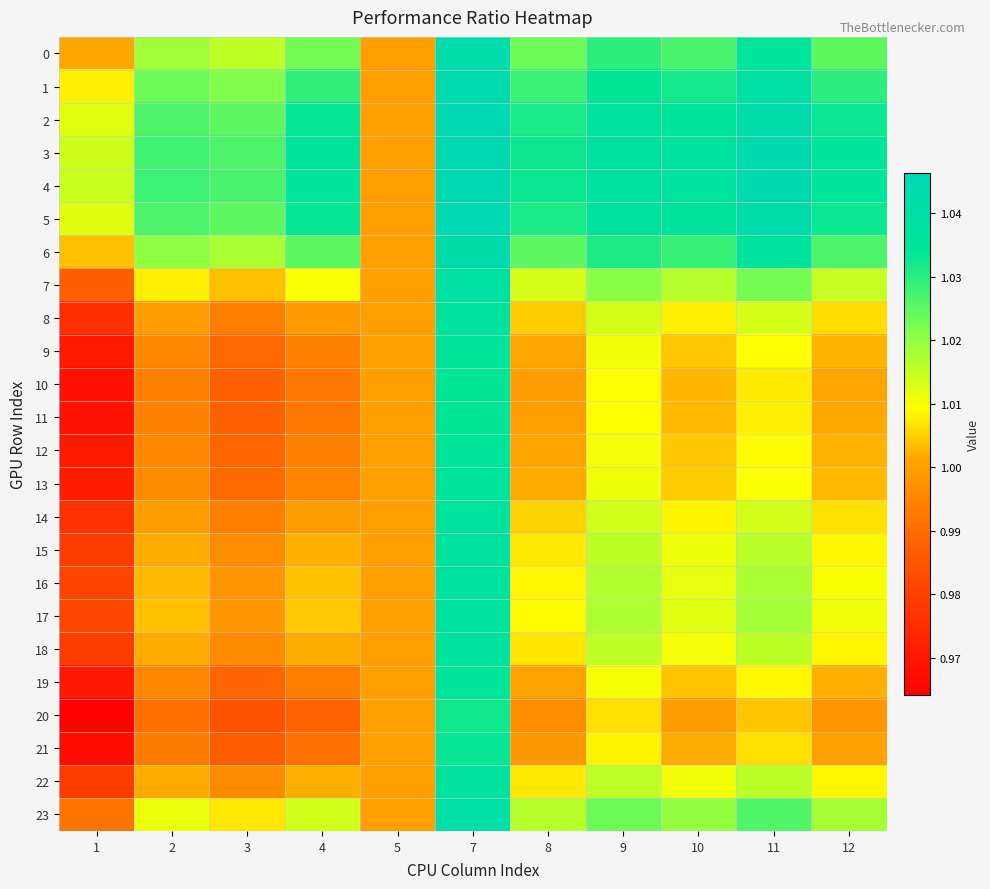

Reading left to right, list all the values displayed in this chart.

0: 1=1.0	2=1.0	3=1.0	4=1.0	5=1.0	7=1.0	8=1.0	9=1.0	10=1.0	11=1.0	12=1.0
1: 1=1.0	2=1.0	3=1.0	4=1.0	5=1.0	7=1.0	8=1.0	9=1.0	10=1.0	11=1.0	12=1.0
2: 1=1.0	2=1.0	3=1.0	4=1.0	5=1.0	7=1.0	8=1.0	9=1.0	10=1.0	11=1.0	12=1.0
3: 1=1.0	2=1.0	3=1.0	4=1.0	5=1.0	7=1.0	8=1.0	9=1.0	10=1.0	11=1.0	12=1.0
4: 1=1.0	2=1.0	3=1.0	4=1.0	5=1.0	7=1.0	8=1.0	9=1.0	10=1.0	11=1.0	12=1.0
5: 1=1.0	2=1.0	3=1.0	4=1.0	5=1.0	7=1.0	8=1.0	9=1.0	10=1.0	11=1.0	12=1.0
6: 1=1.0	2=1.0	3=1.0	4=1.0	5=1.0	7=1.0	8=1.0	9=1.0	10=1.0	11=1.0	12=1.0
7: 1=1.0	2=1.0	3=1.0	4=1.0	5=1.0	7=1.0	8=1.0	9=1.0	10=1.0	11=1.0	12=1.0
8: 1=1.0	2=1.0	3=1.0	4=1.0	5=1.0	7=1.0	8=1.0	9=1.0	10=1.0	11=1.0	12=1.0
9: 1=1.0	2=1.0	3=1.0	4=1.0	5=1.0	7=1.0	8=1.0	9=1.0	10=1.0	11=1.0	12=1.0
10: 1=1.0	2=1.0	3=1.0	4=1.0	5=1.0	7=1.0	8=1.0	9=1.0	10=1.0	11=1.0	12=1.0
11: 1=1.0	2=1.0	3=1.0	4=1.0	5=1.0	7=1.0	8=1.0	9=1.0	10=1.0	11=1.0	12=1.0
12: 1=1.0	2=1.0	3=1.0	4=1.0	5=1.0	7=1.0	8=1.0	9=1.0	10=1.0	11=1.0	12=1.0
13: 1=1.0	2=1.0	3=1.0	4=1.0	5=1.0	7=1.0	8=1.0	9=1.0	10=1.0	11=1.0	12=1.0
14: 1=1.0	2=1.0	3=1.0	4=1.0	5=1.0	7=1.0	8=1.0	9=1.0	10=1.0	11=1.0	12=1.0
15: 1=1.0	2=1.0	3=1.0	4=1.0	5=1.0	7=1.0	8=1.0	9=1.0	10=1.0	11=1.0	12=1.0
16: 1=1.0	2=1.0	3=1.0	4=1.0	5=1.0	7=1.0	8=1.0	9=1.0	10=1.0	11=1.0	12=1.0
17: 1=1.0	2=1.0	3=1.0	4=1.0	5=1.0	7=1.0	8=1.0	9=1.0	10=1.0	11=1.0	12=1.0
18: 1=1.0	2=1.0	3=1.0	4=1.0	5=1.0	7=1.0	8=1.0	9=1.0	10=1.0	11=1.0	12=1.0
19: 1=1.0	2=1.0	3=1.0	4=1.0	5=1.0	7=1.0	8=1.0	9=1.0	10=1.0	11=1.0	12=1.0
20: 1=1.0	2=1.0	3=1.0	4=1.0	5=1.0	7=1.0	8=1.0	9=1.0	10=1.0	11=1.0	12=1.0
21: 1=1.0	2=1.0	3=1.0	4=1.0	5=1.0	7=1.0	8=1.0	9=1.0	10=1.0	11=1.0	12=1.0
22: 1=1.0	2=1.0	3=1.0	4=1.0	5=1.0	7=1.0	8=1.0	9=1.0	10=1.0	11=1.0	12=1.0
23: 1=1.0	2=1.0	3=1.0	4=1.0	5=1.0	7=1.0	8=1.0	9=1.0	10=1.0	11=1.0	12=1.0